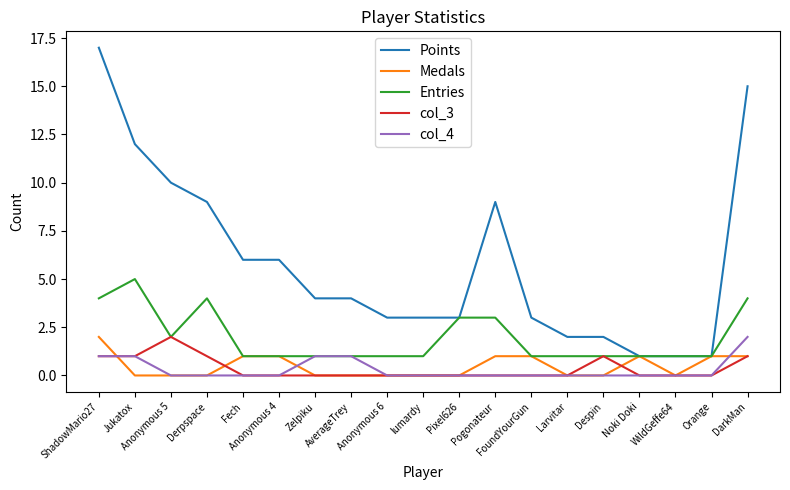

True or false: Points and col_4 intersect in this chart.

False